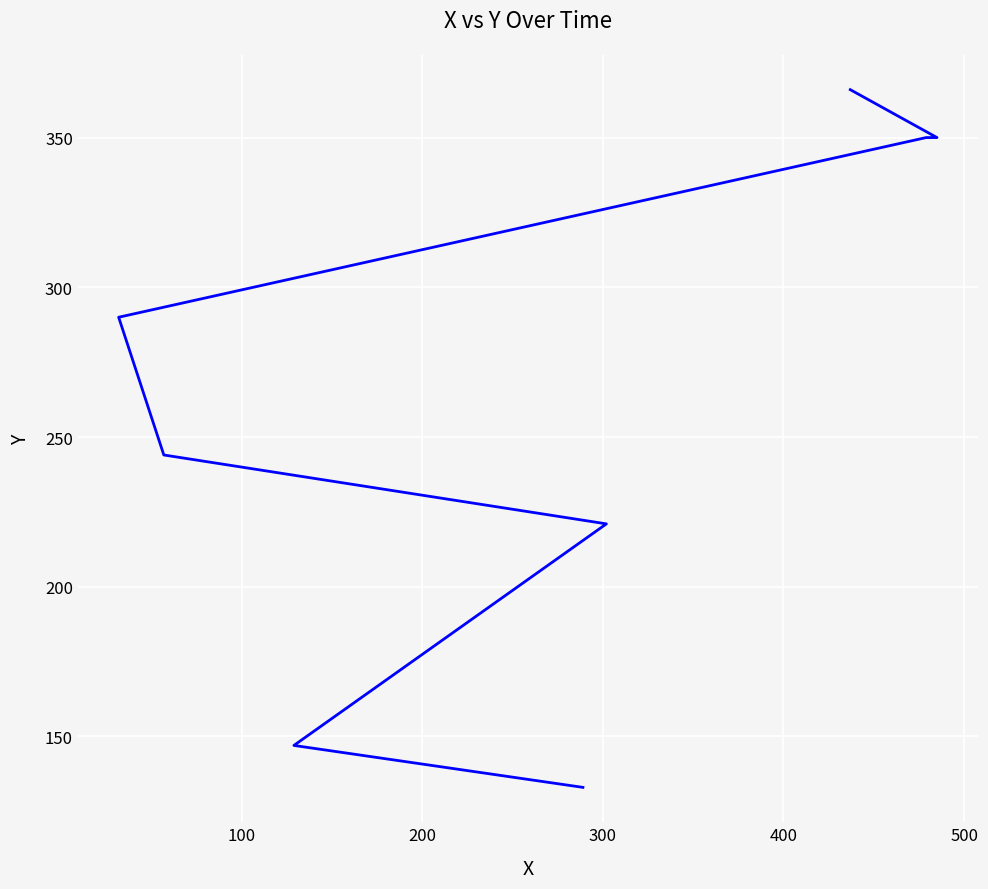

Is this an area chart (filled region under the line)?

No